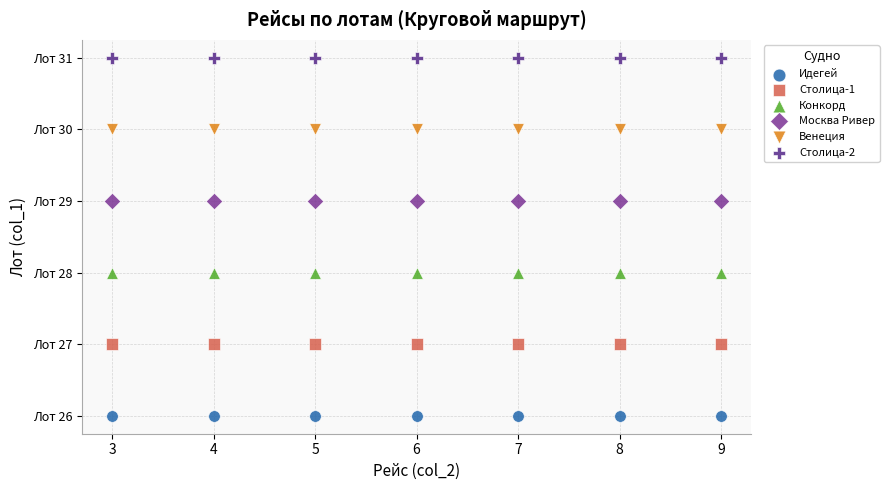

Which series contains the highest Y value?

Столица-2